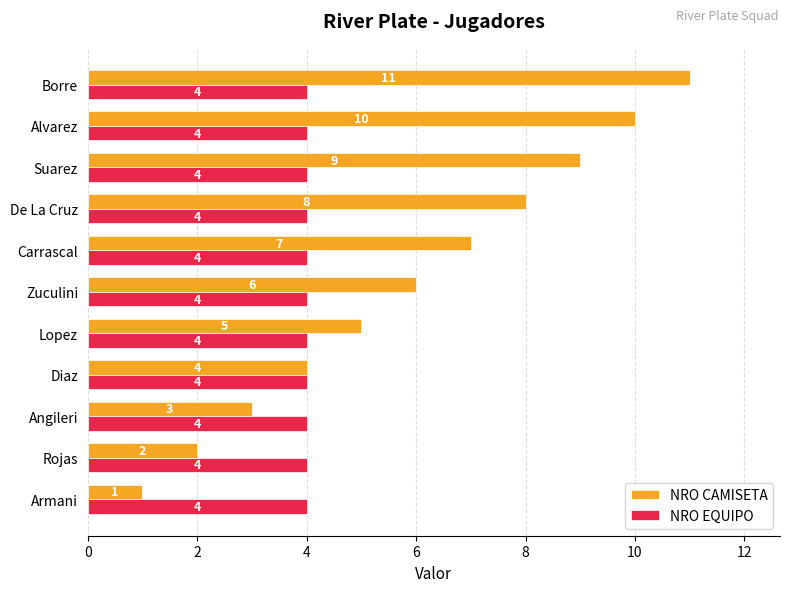

Which series has the largest range (max minus min)?

NRO CAMISETA